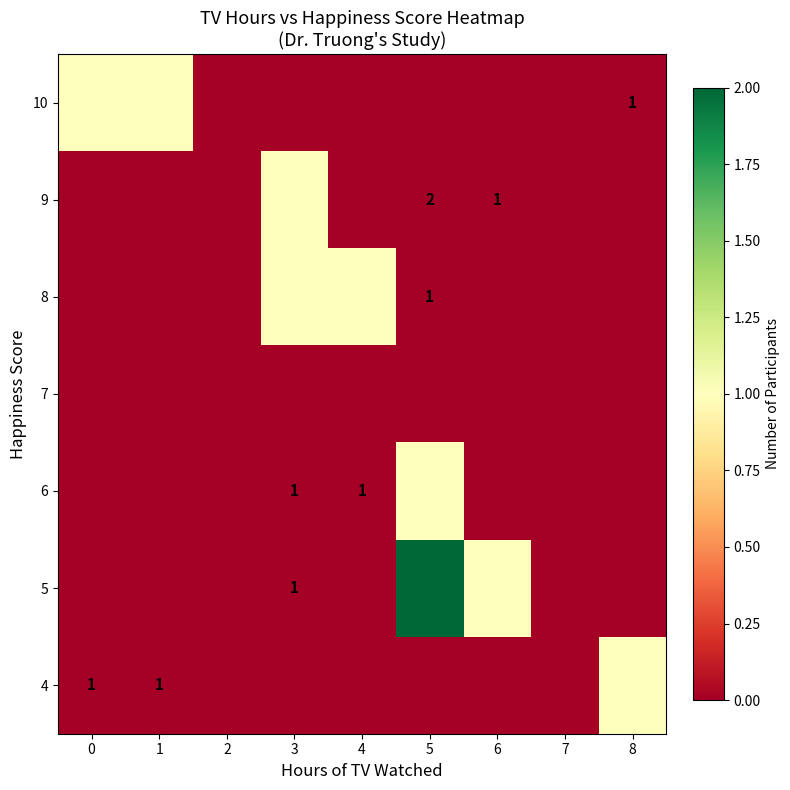

List the labels in order of 10 value, smallest first.

2, 3, 4, 5, 6, 7, 8, 0, 1